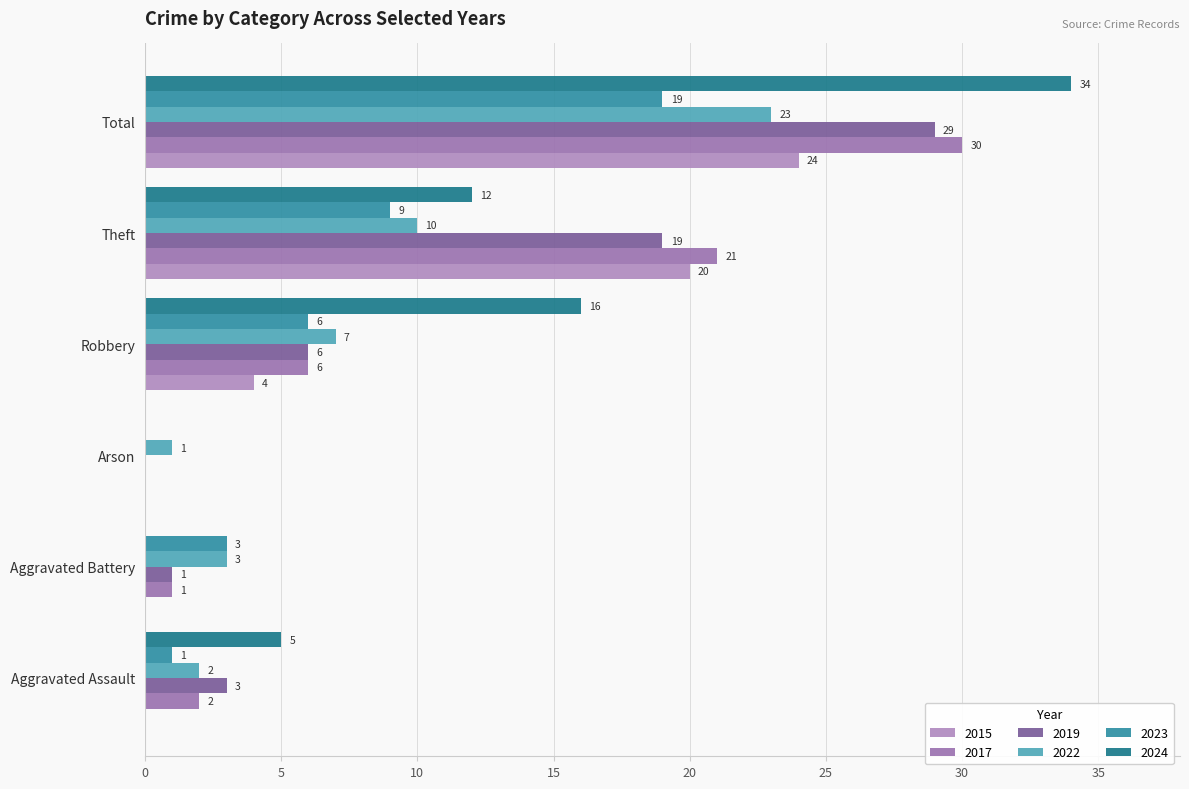

What position from the left is Robbery?

4